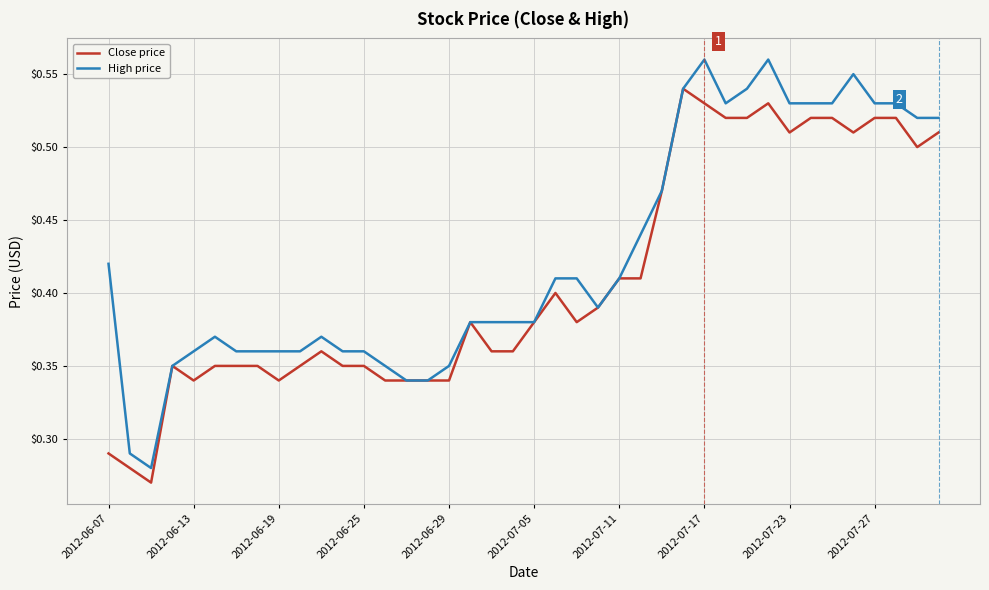

Which series has the largest total across all categories?

High price